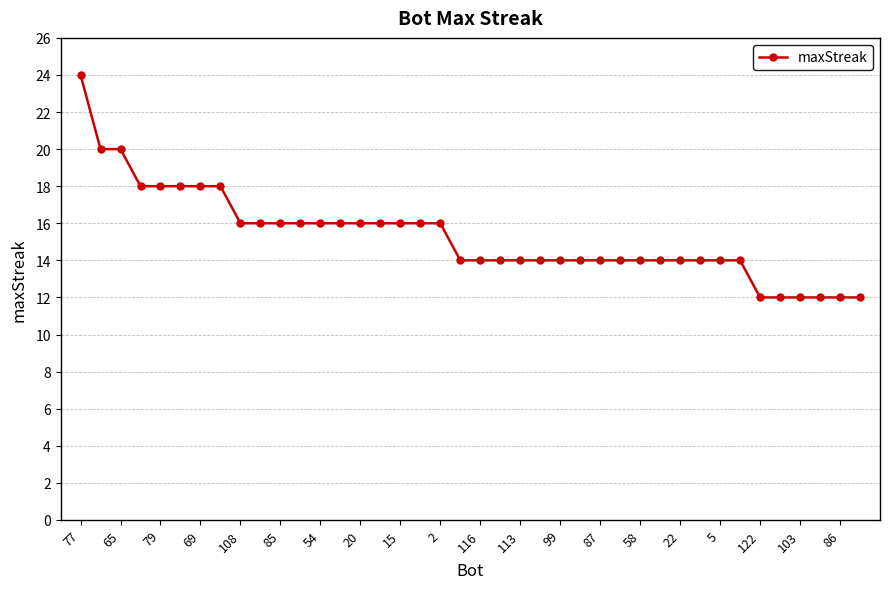

What is the maximum value shown in the chart?

24